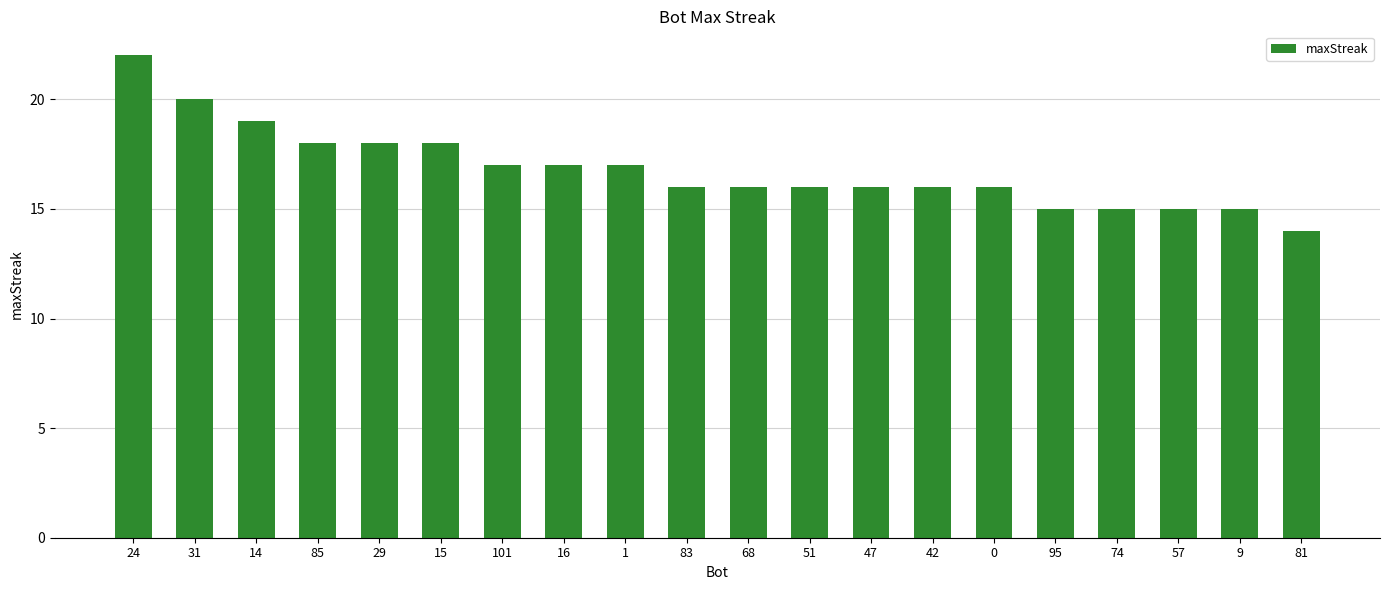

What is the value of the 11th bar from the left?

16